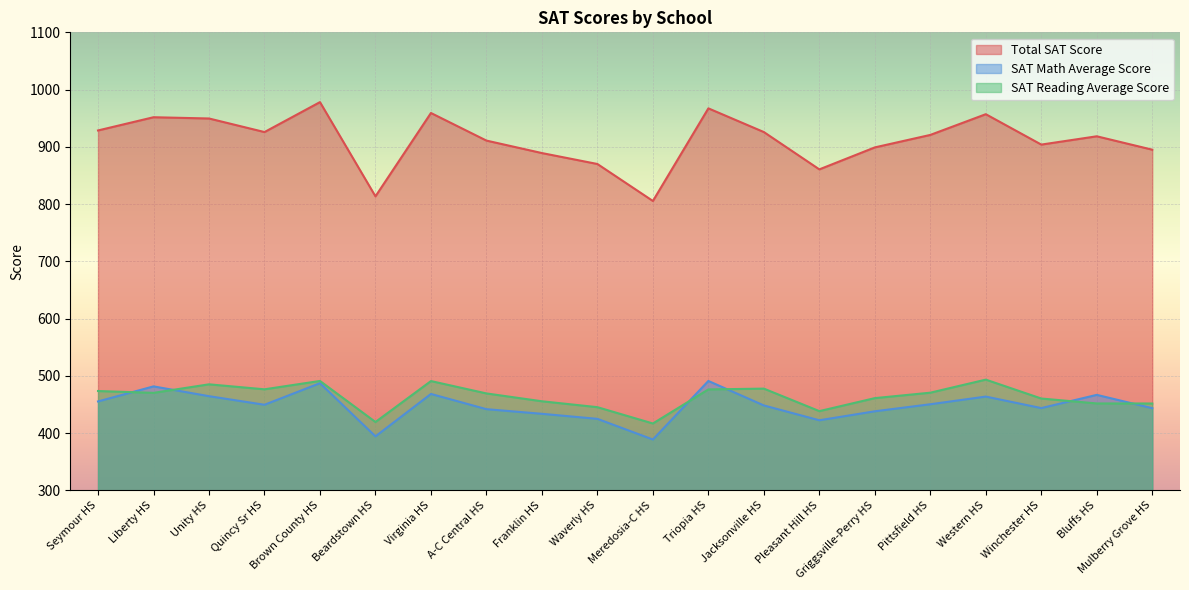

Which has a higher value, Beardstown HS or A-C Central HS?

A-C Central HS